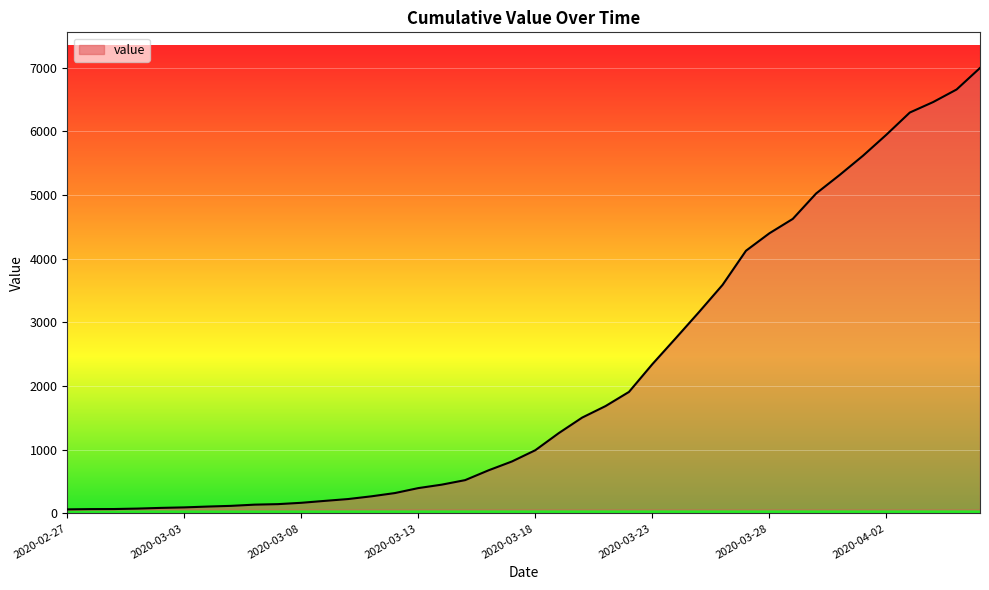

What is the maximum value shown in the chart?

6995